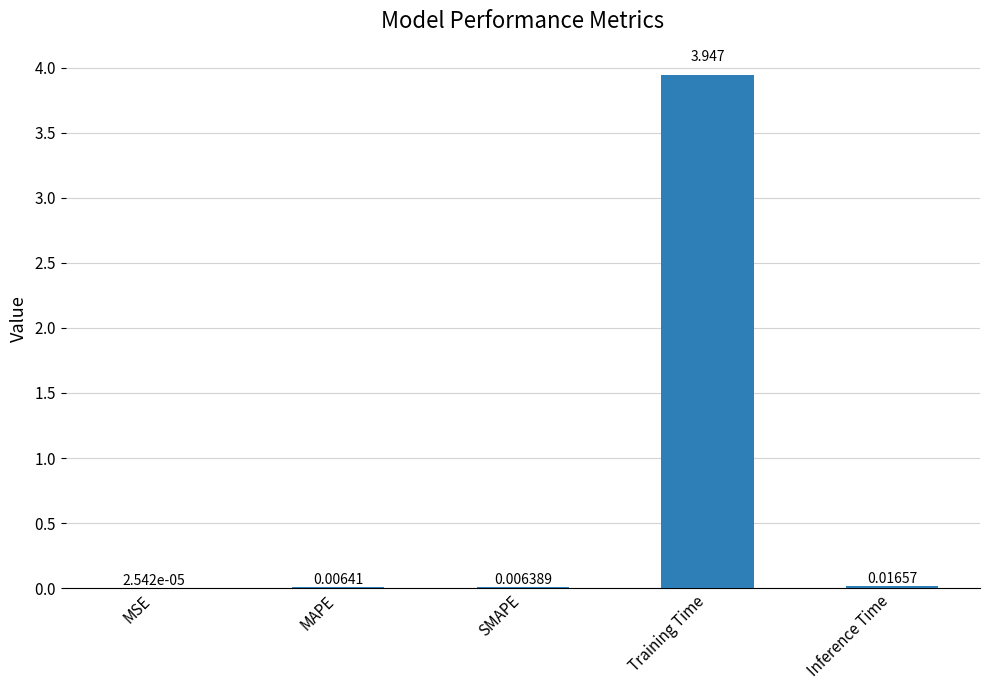

At which category does the chart reach its peak across all series?

Training Time